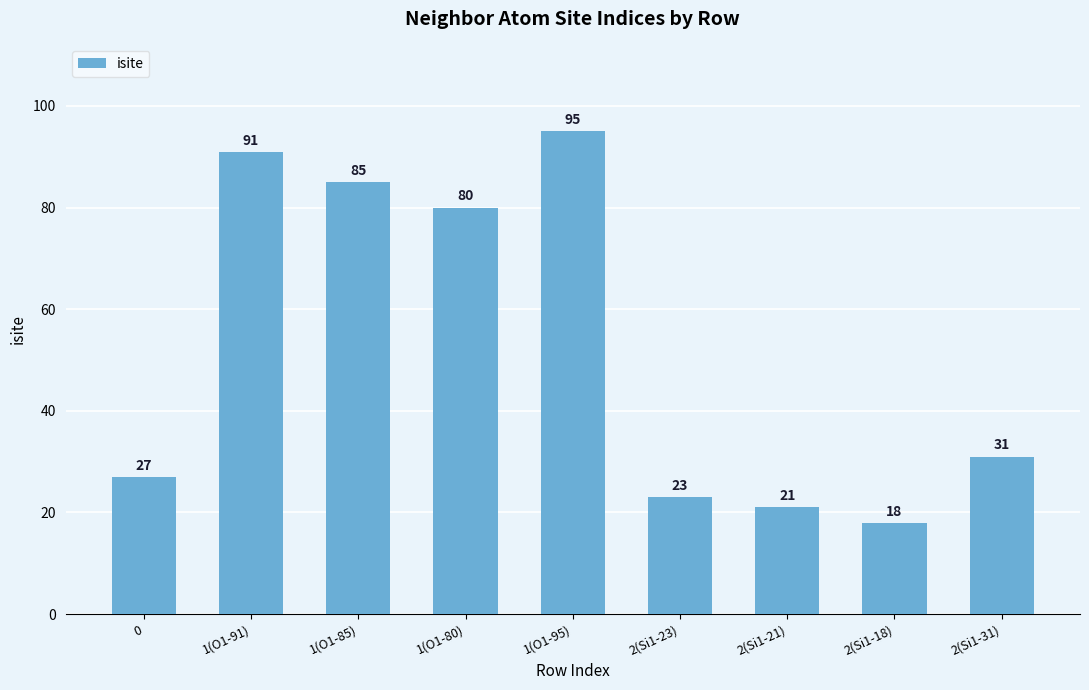

What is the minimum value shown in the chart?

18